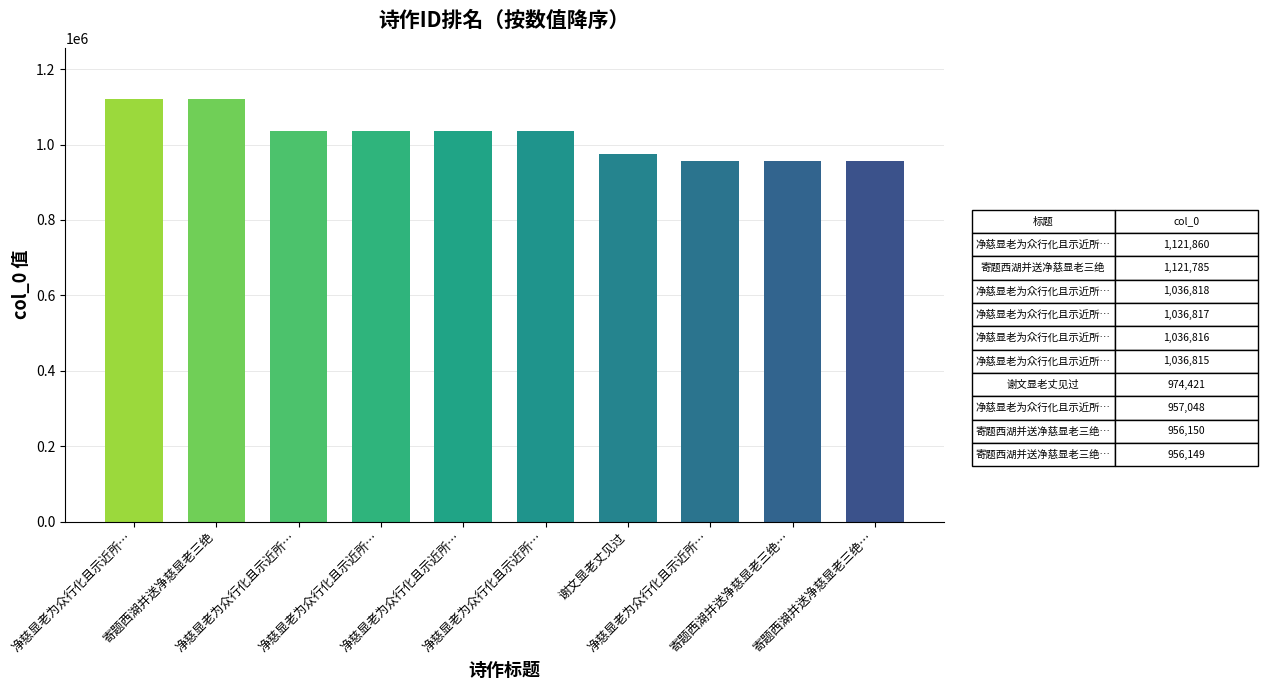

Reading right to left, list all the values displayed in this chart.

寄题西湖并送净慈显老三绝…=956149	寄题西湖并送净慈显老三绝…=956150	净慈显老为众行化且示近所…=957048	谢文显老丈见过=974421	净慈显老为众行化且示近所…=1036815	净慈显老为众行化且示近所…=1036816	净慈显老为众行化且示近所…=1036817	净慈显老为众行化且示近所…=1036818	寄题西湖并送净慈显老三绝=1121785	净慈显老为众行化且示近所…=1121860